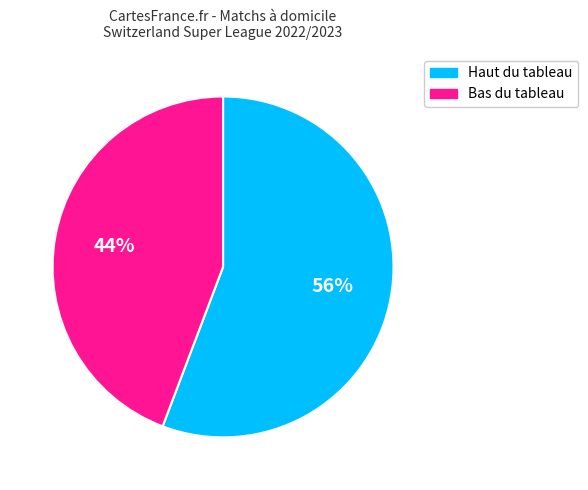

Which slice is the largest?

Haut du tableau